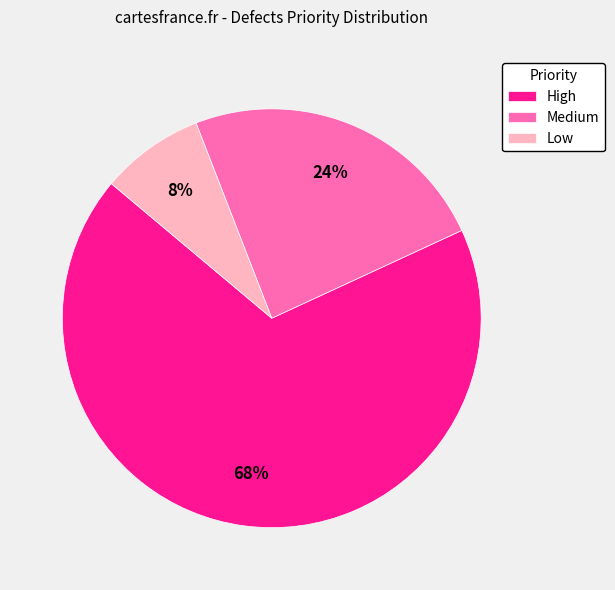

Combined, do Medium and High account for over 50%?

Yes